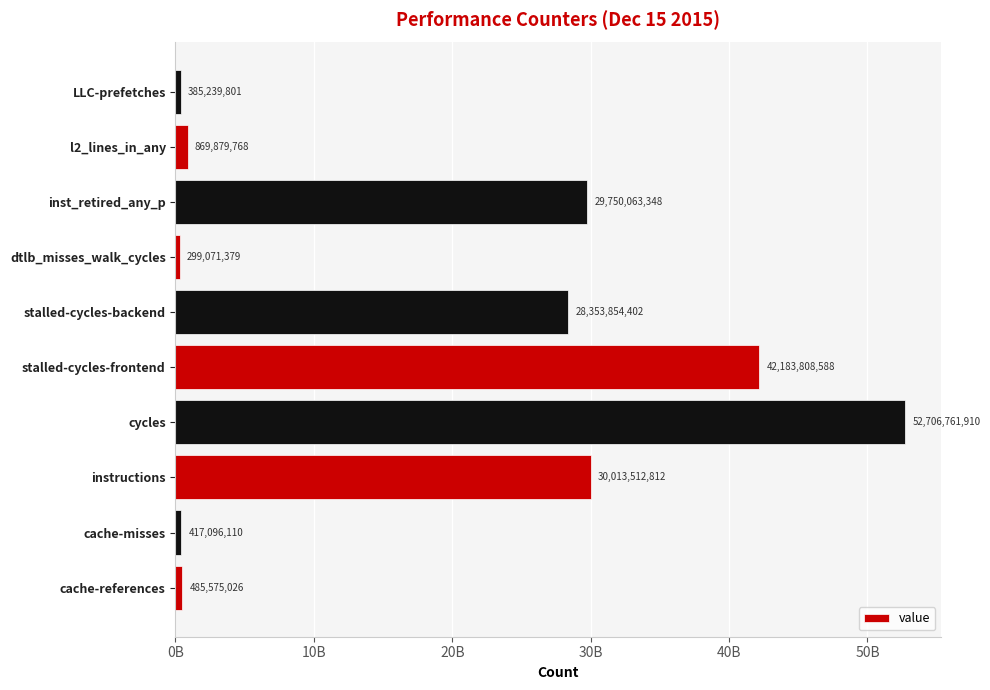

Does the chart contain any negative values?

No